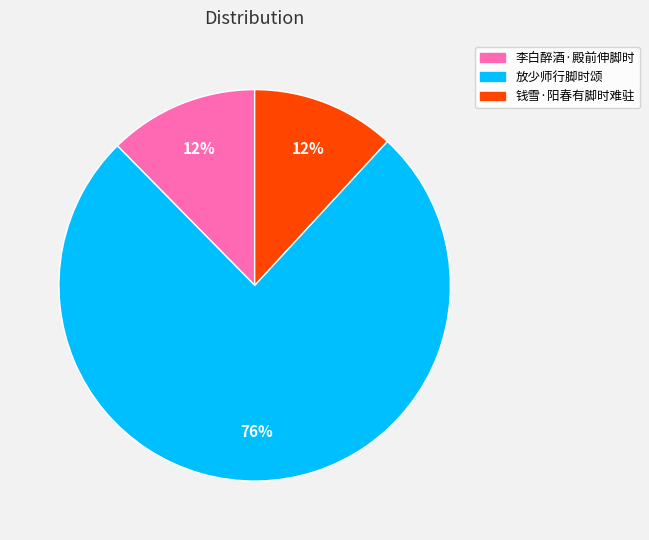

Which has a higher value, 李白醉酒·殿前伸脚时 or 放少师行脚时颂?

放少师行脚时颂